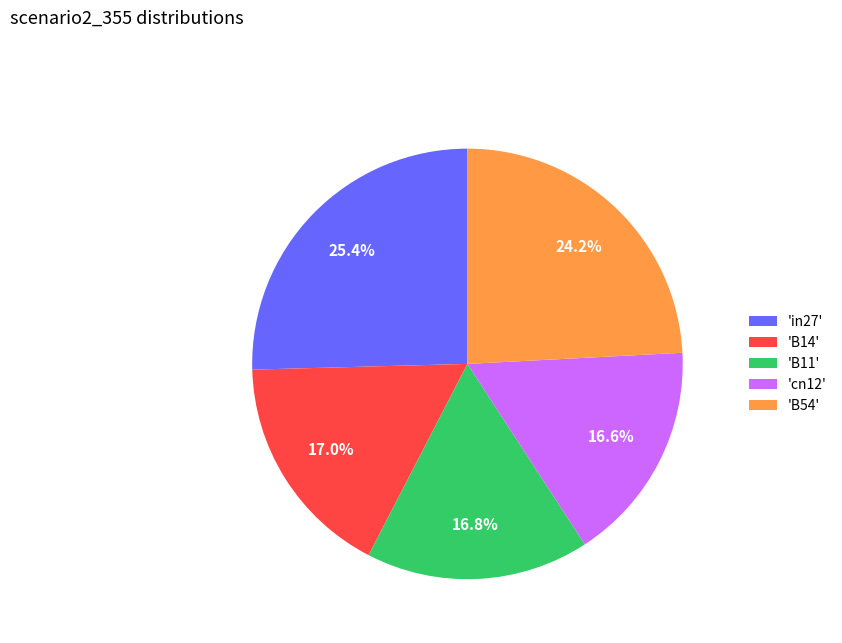

Between 'B11' and 'in27', which is larger?

'in27'